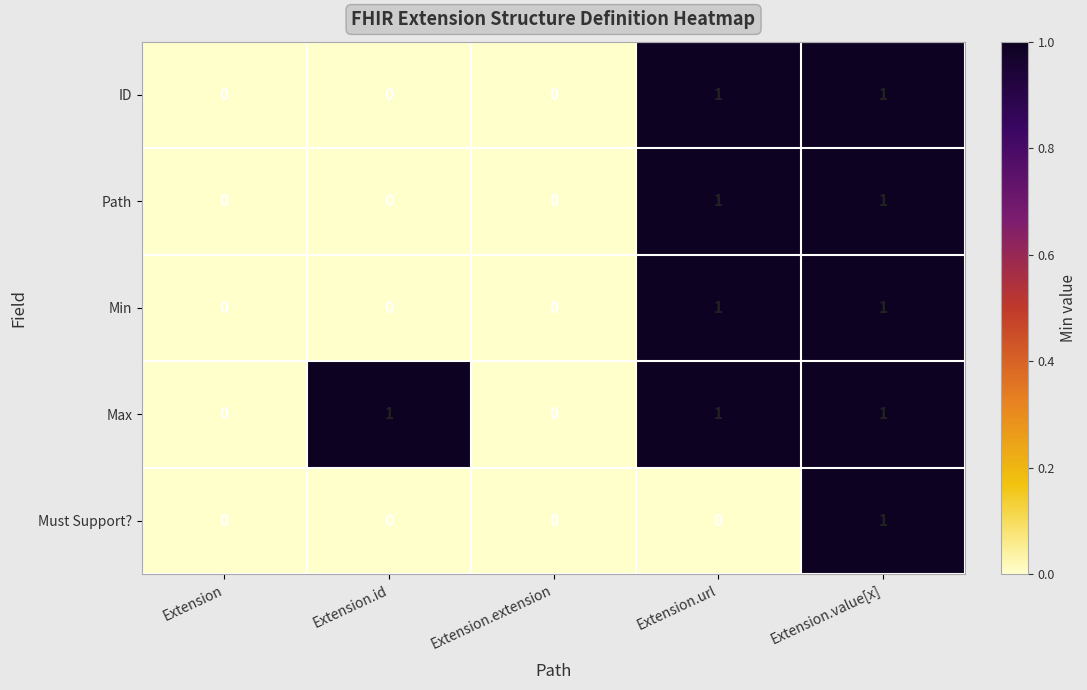

The value of Max at Extension is 0. True or false?

True